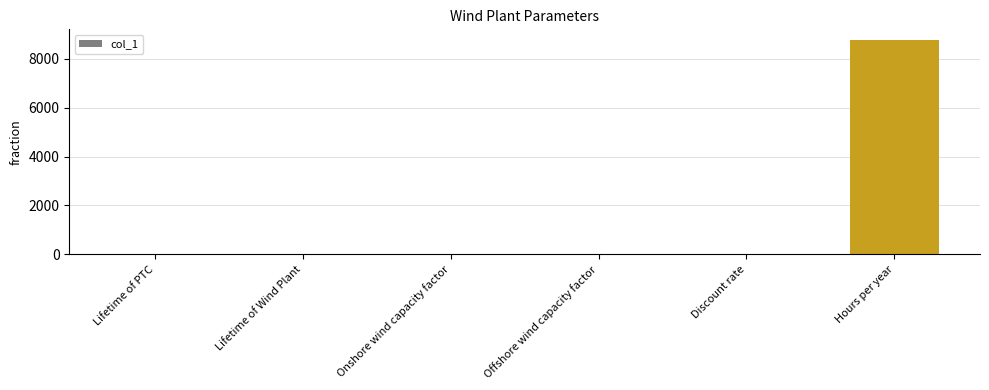

Which has a higher value, Lifetime of Wind Plant or Hours per year?

Hours per year